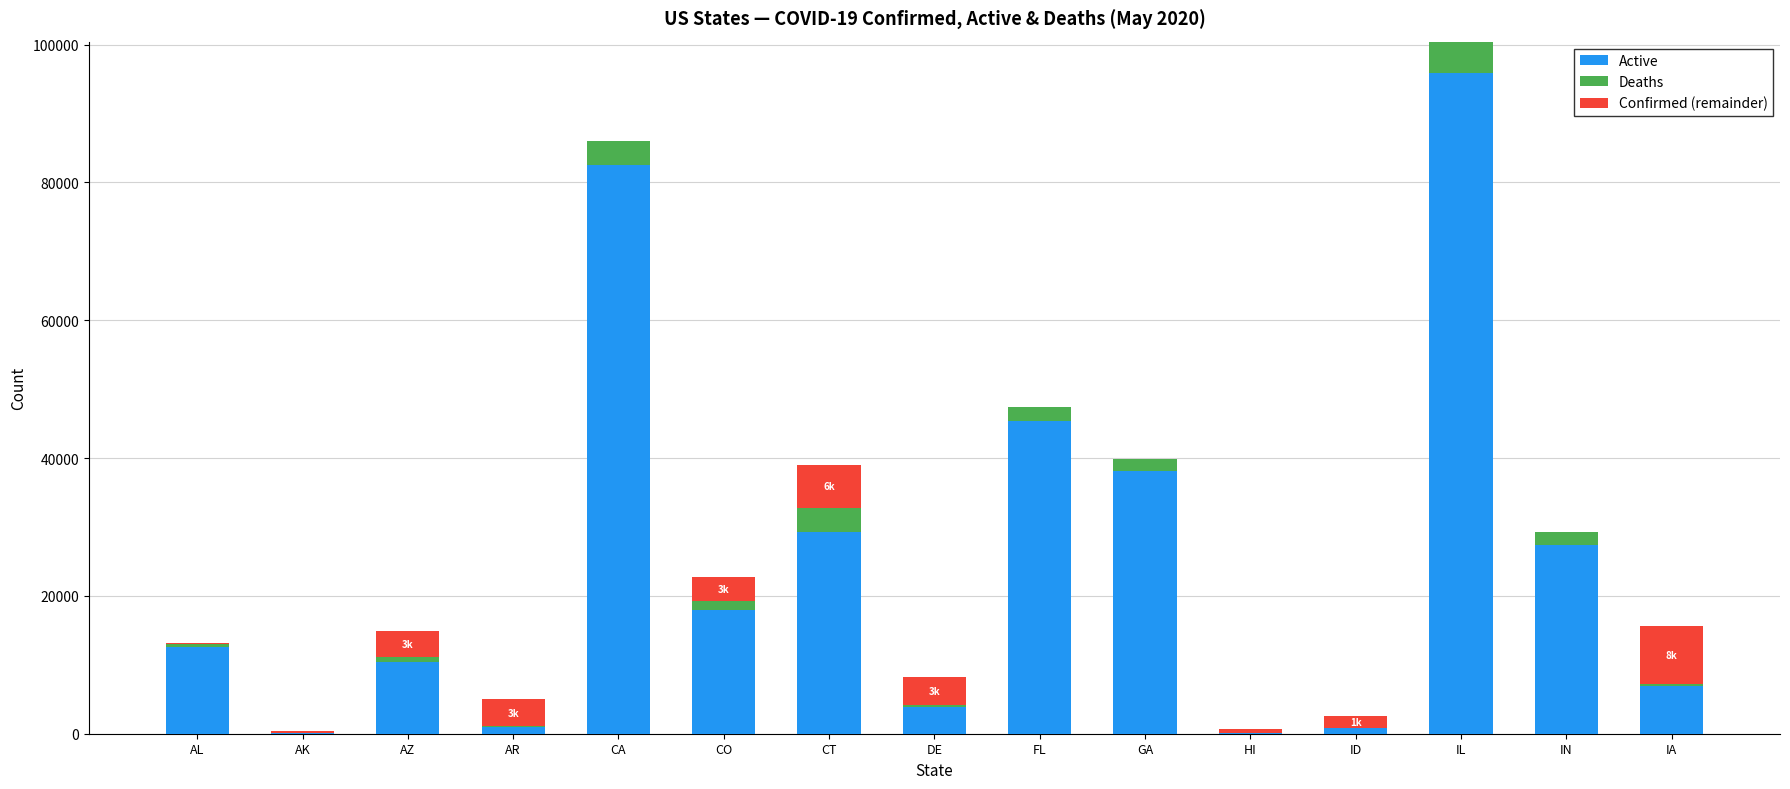

What is the difference between the Active values at AZ and CO?

7634